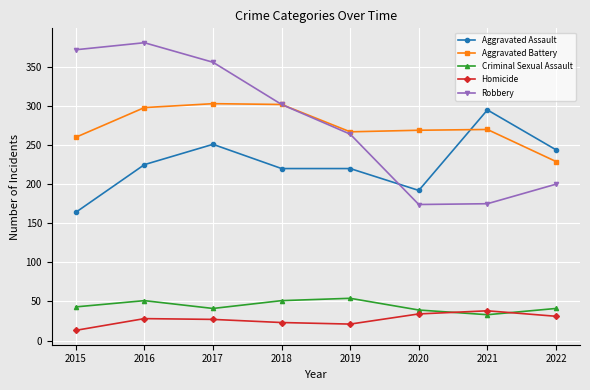

What is the greatest value displayed?

381